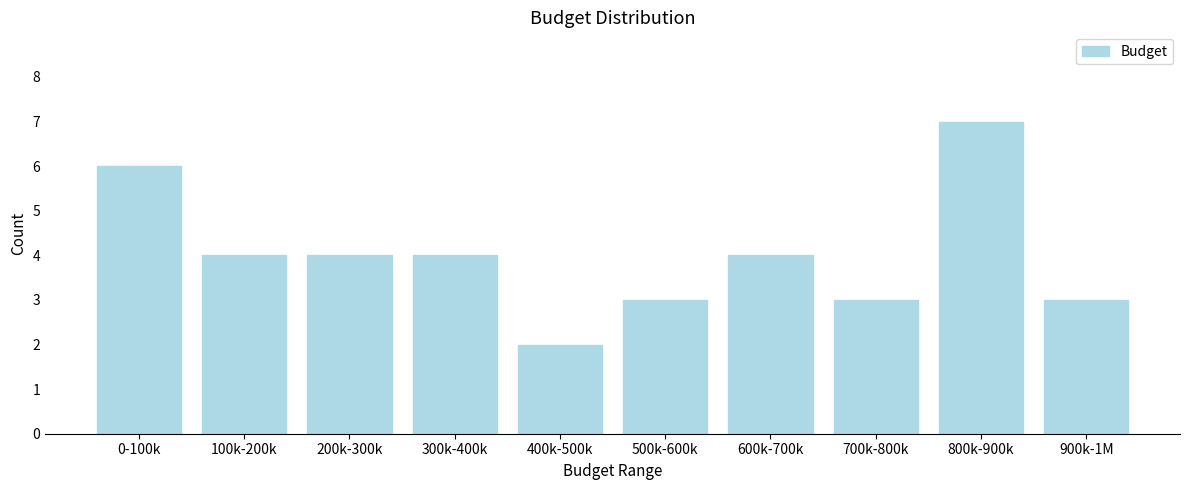

Reading left to right, extract all data points from this chart.

6	4	4	4	2	3	4	3	7	3